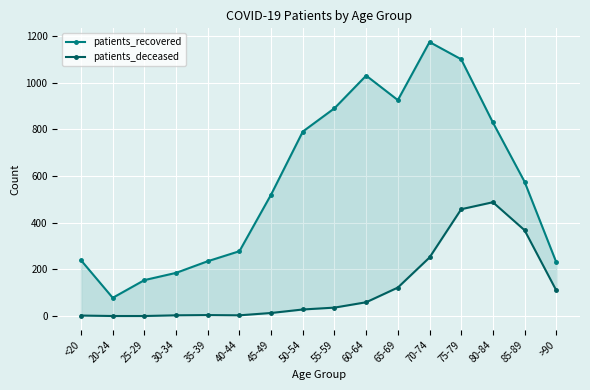

What position from the right is 85-89?

2